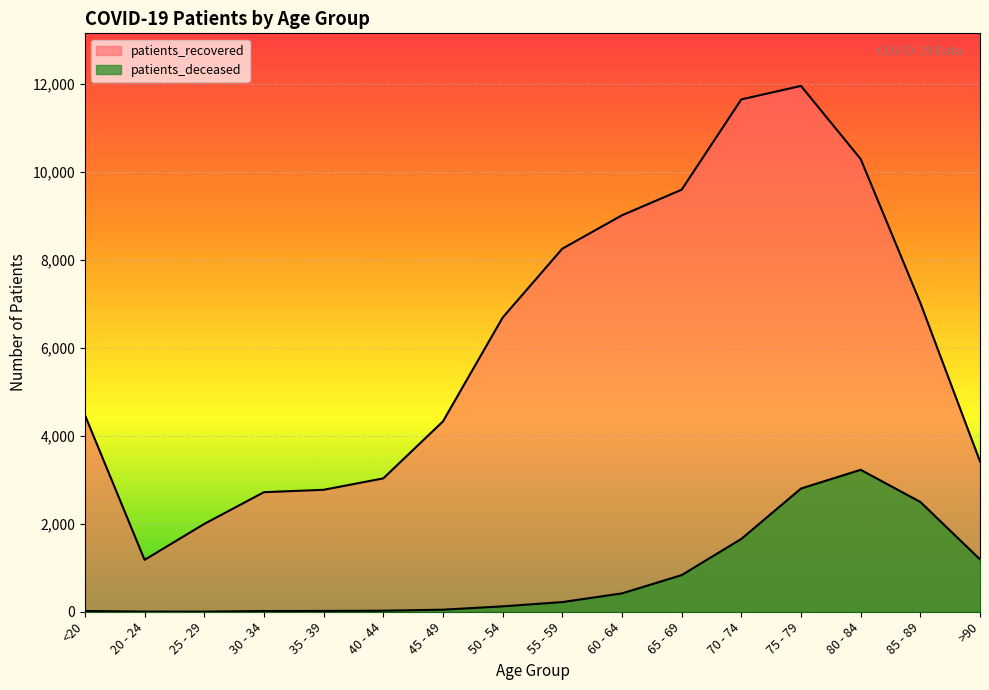

Rank the series at 85 - 89 from lowest to highest value.

patients_deceased, patients_recovered